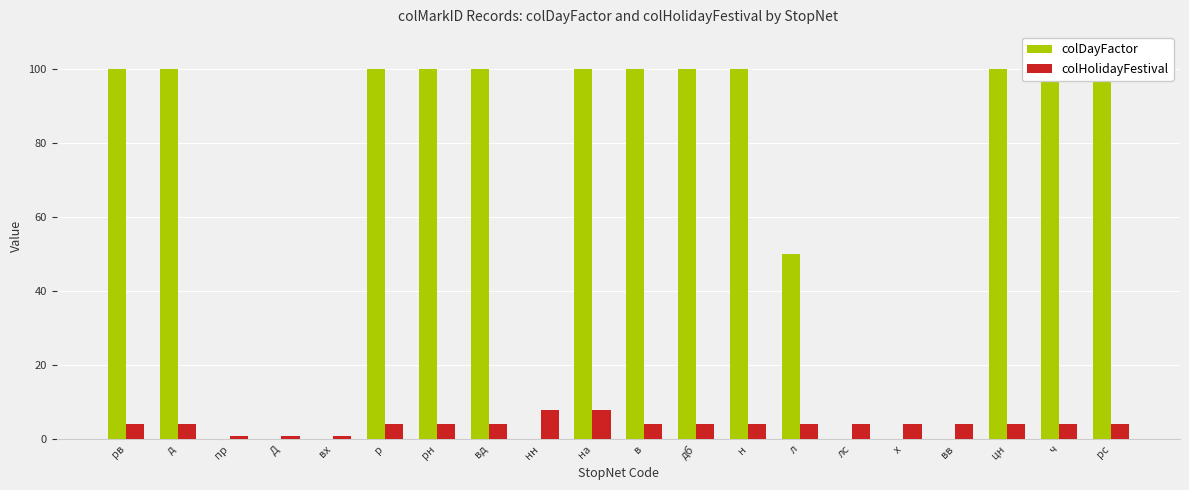

How many bars are there in each group?

2